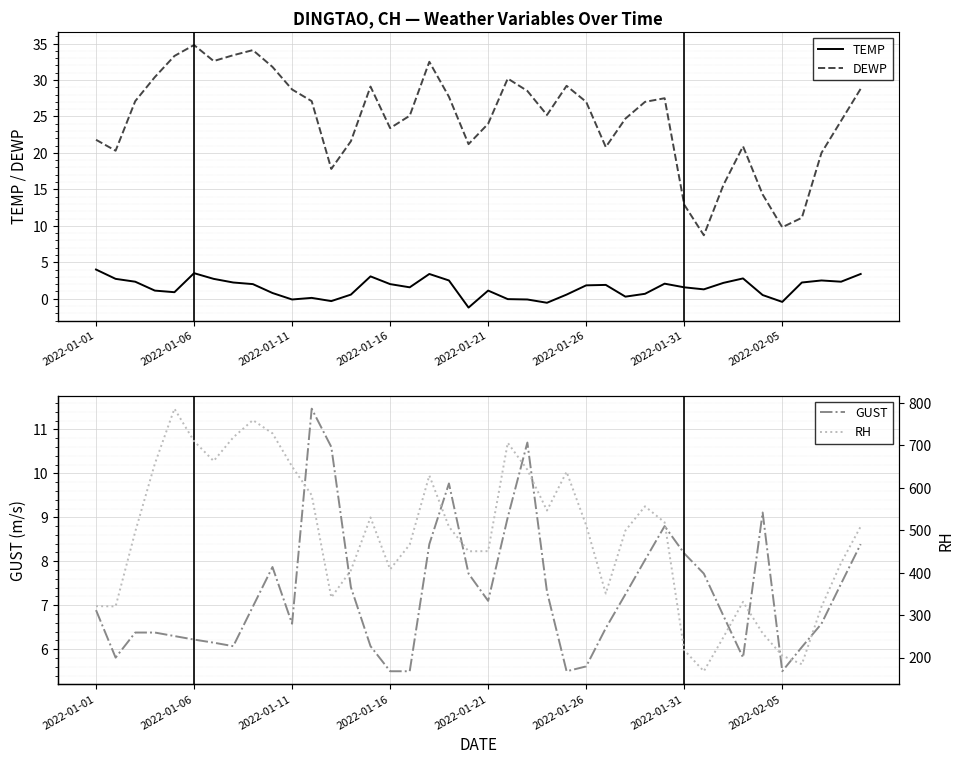

What is the average value of the RH series?

485.0